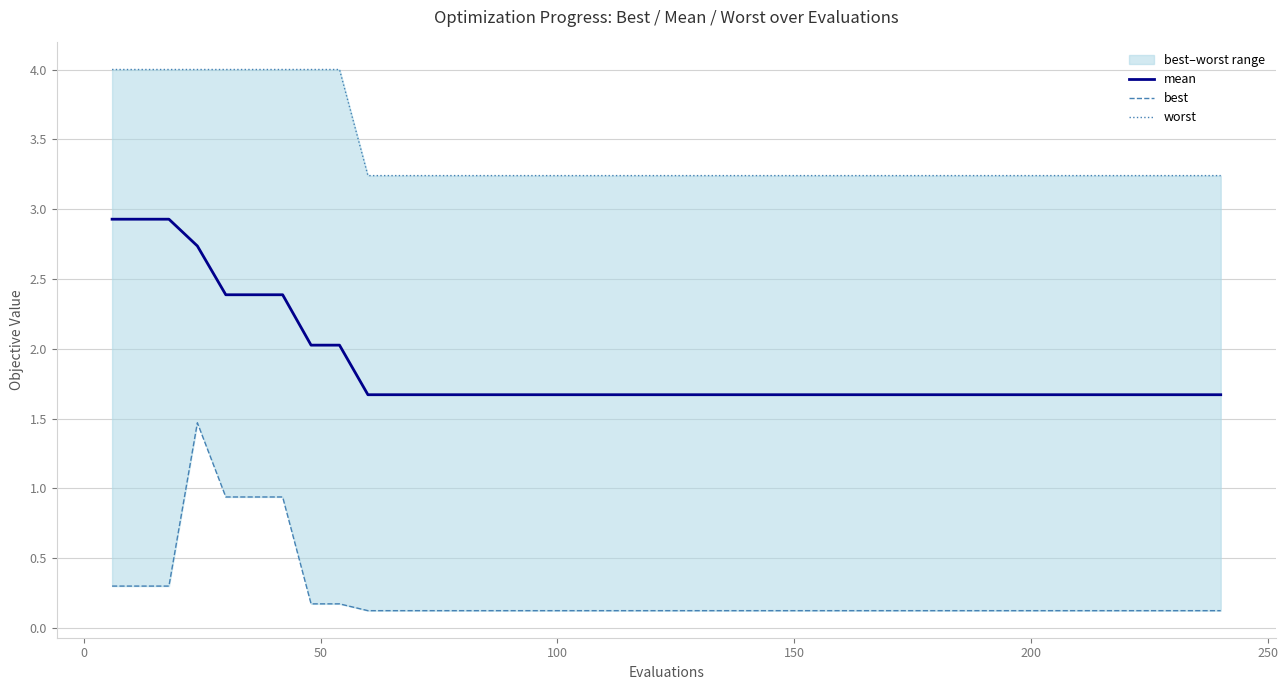

Count the number of categories in the chart.

40